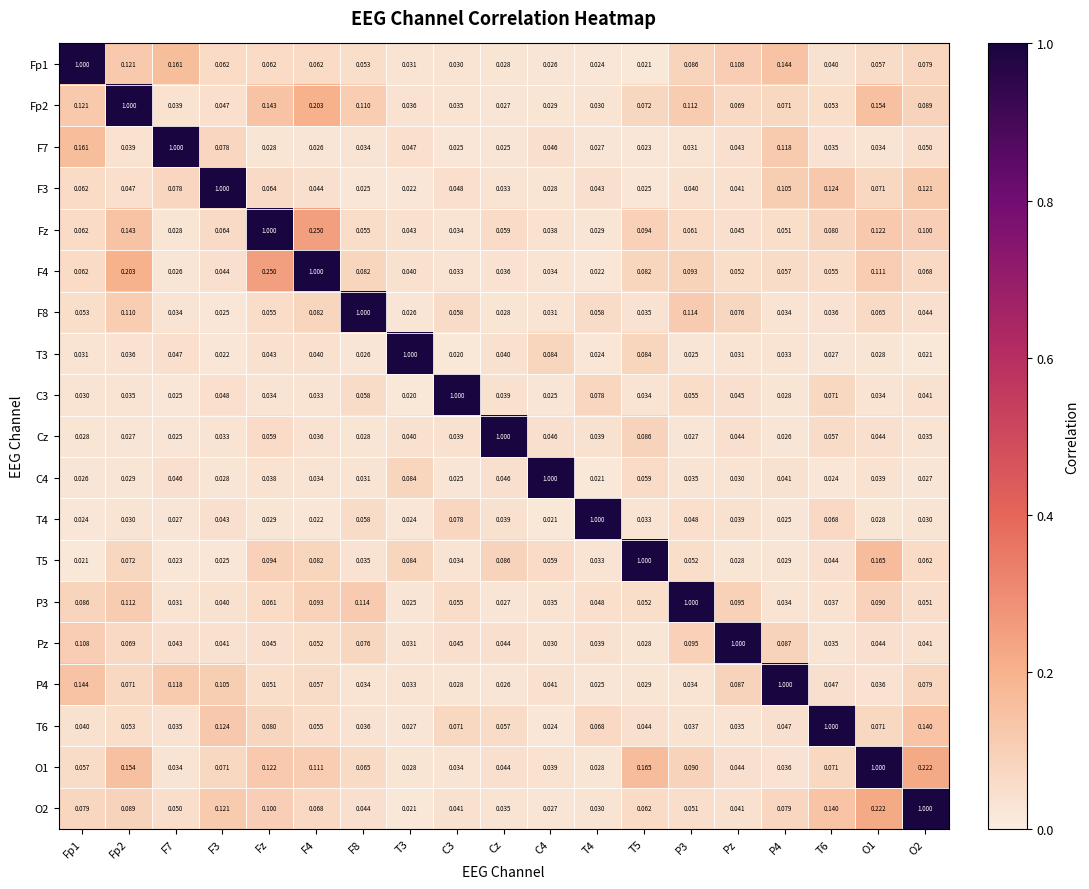

Where is Fp2 nearest to the value 0?

Cz